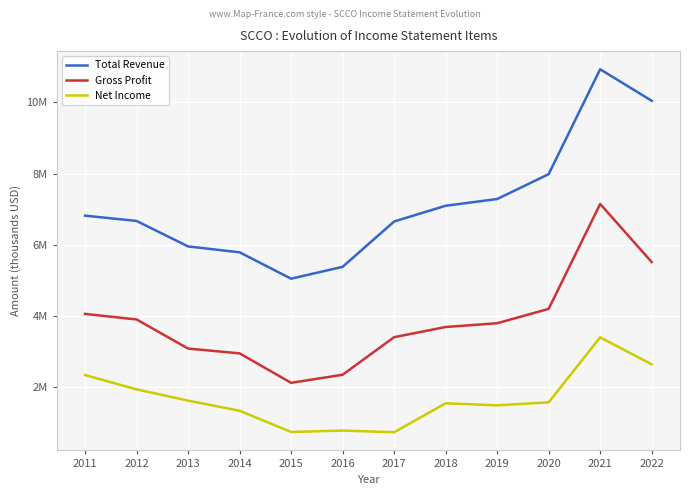

Which series has the largest total across all categories?

Total Revenue